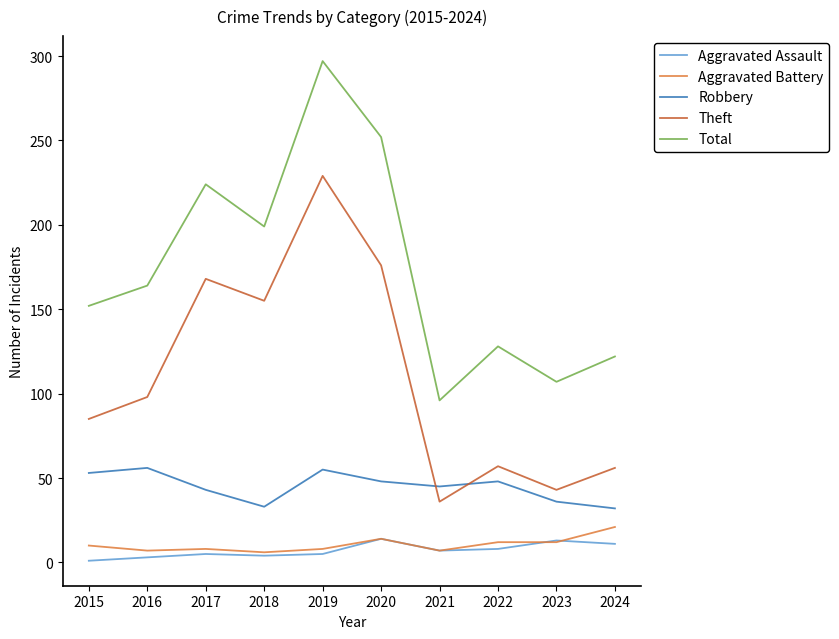

How many interior local peaks does the Theft series have?

3